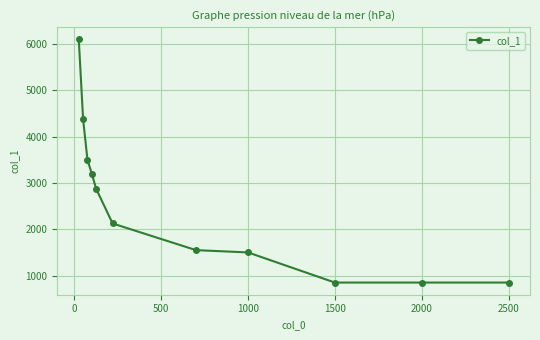

What is the value of the 7th point from the left?

1550